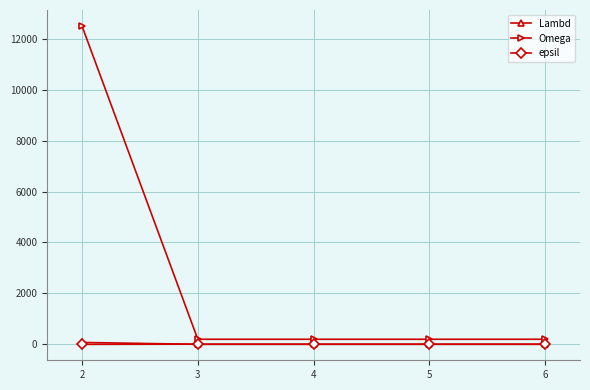

Is it true that Lambd equals 1 at 3?

True